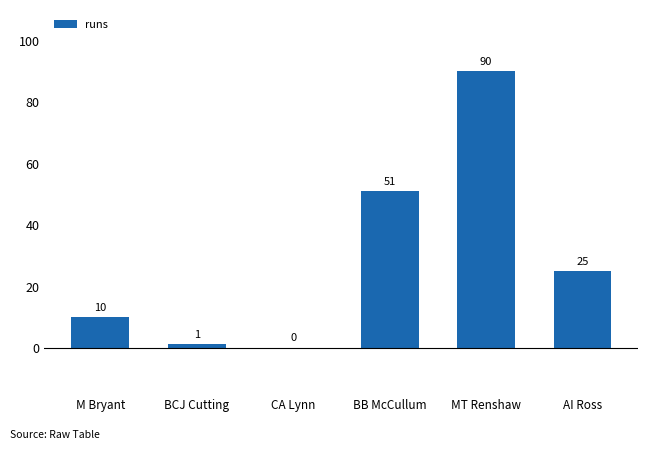

The value at M Bryant is 17. True or false?

False